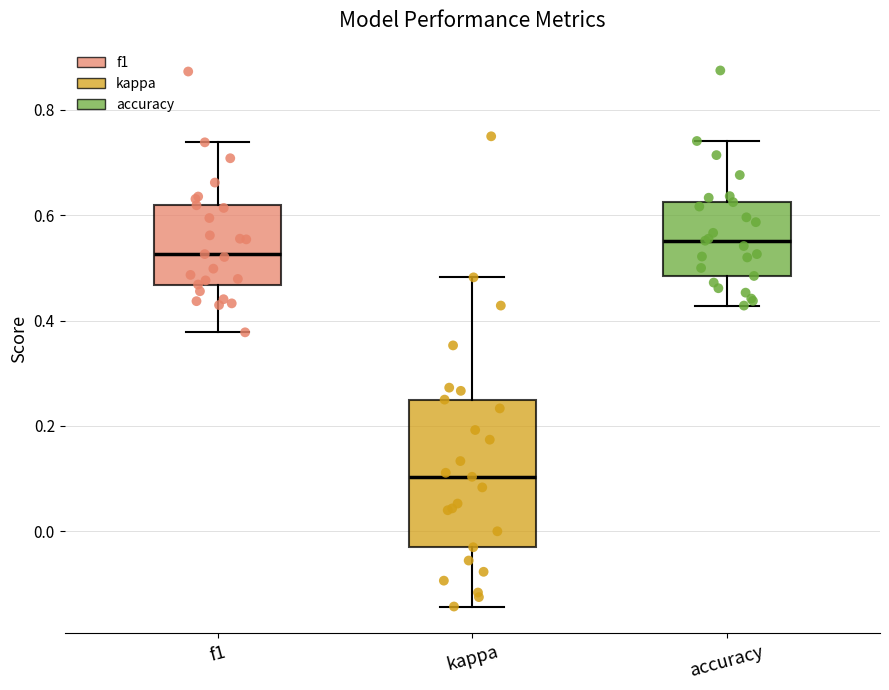

Which box has the lowest median line?

kappa